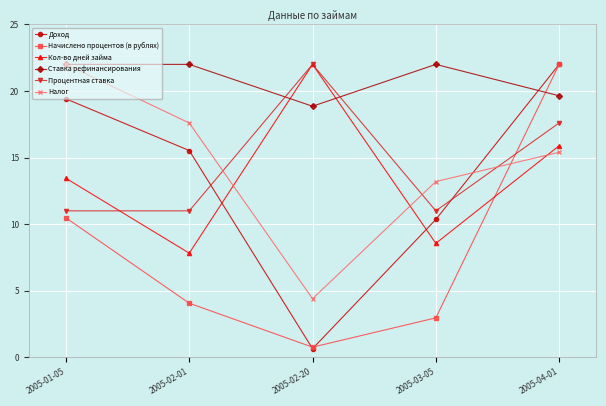

Is the value of Налог at 2005-04-01 greater than the value of Кол-во дней займа at 2005-02-01?

Yes